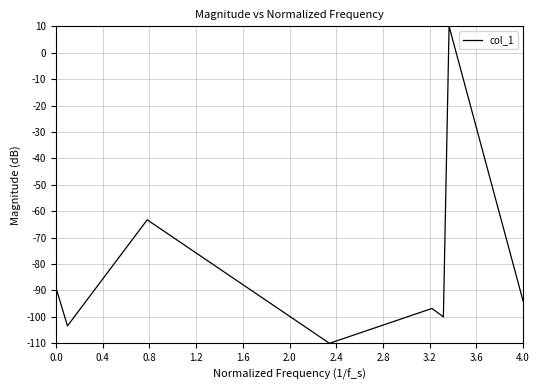

True or false: the data has more than 2 interior local peaks.

True